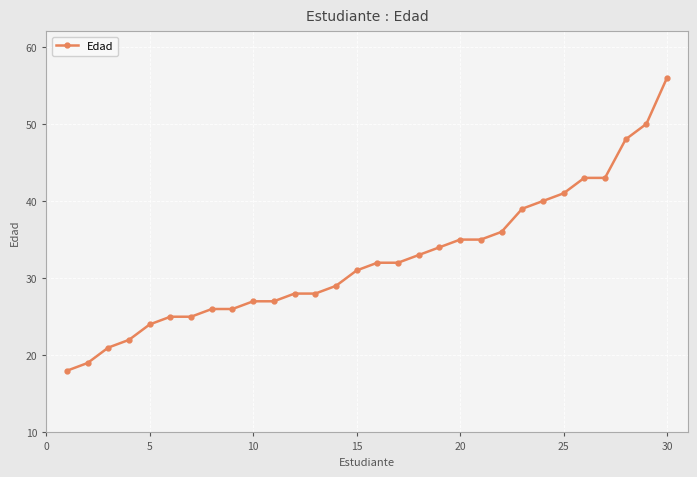

What is the greatest value displayed?

56